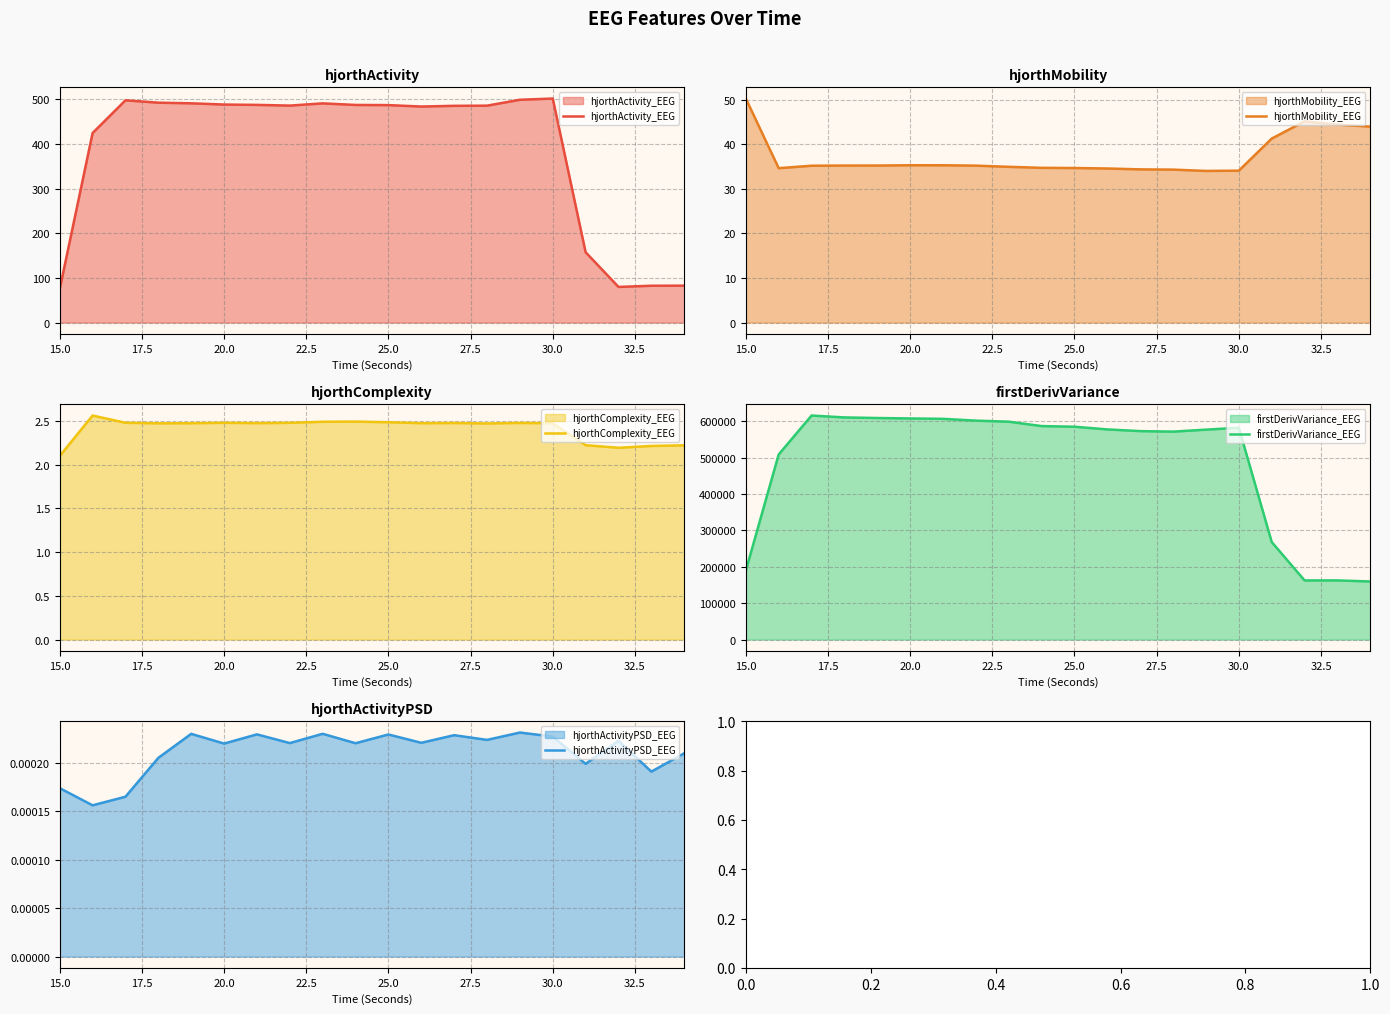

The value of hjorthMobility_EEG at 20.0 is 9.6. True or false?

False